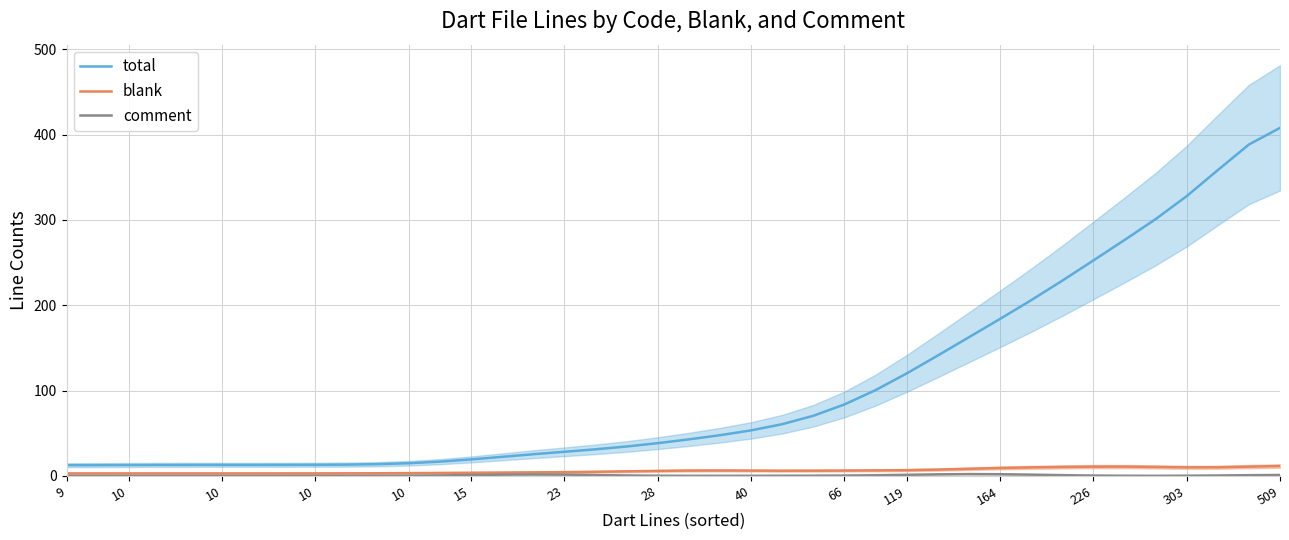

Which series has the largest total across all categories?

total